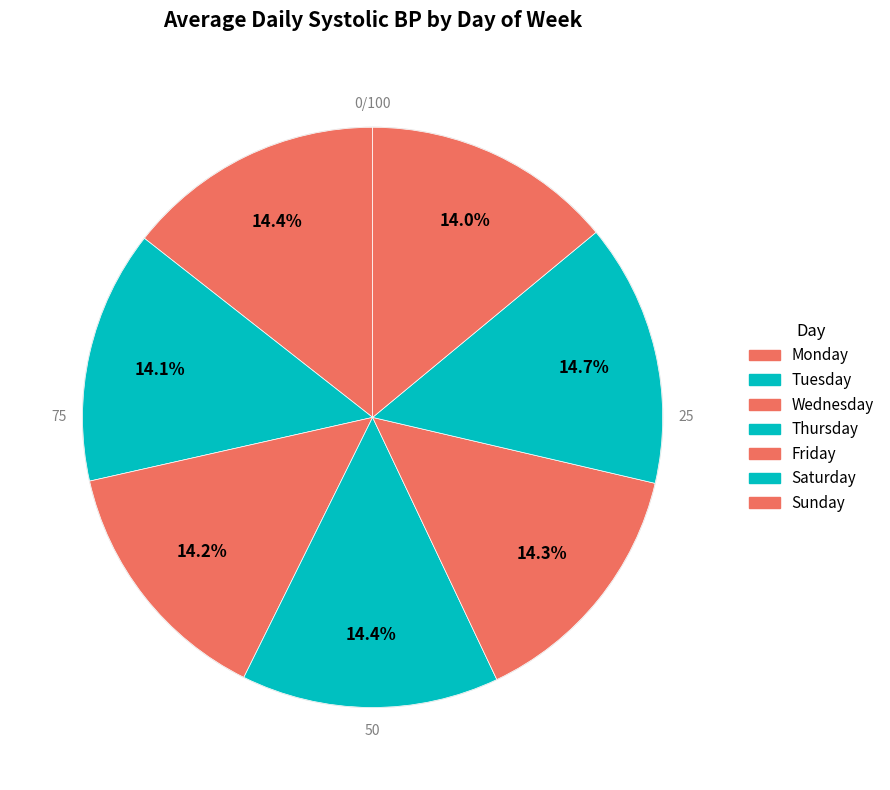

Count the number of slices in the pie.

7